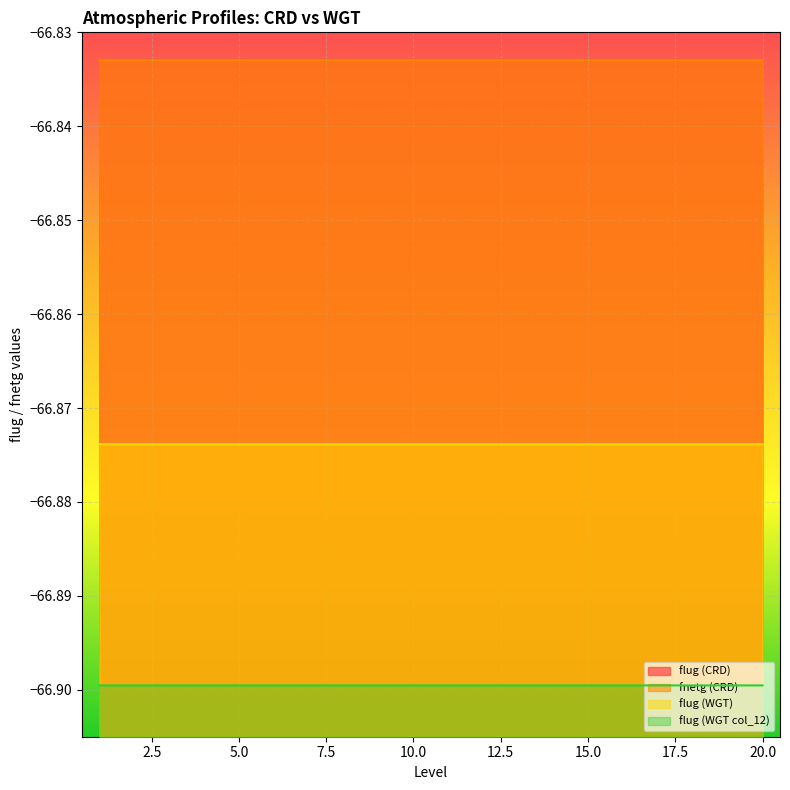

How many data points does each series have?

20